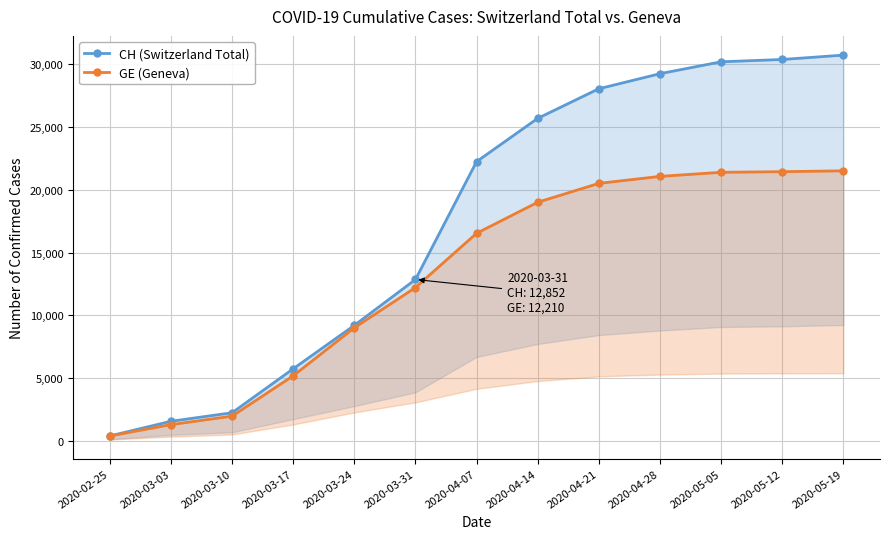

True or false: CH (Switzerland Total) has a value of 12590 at 2020-03-24.

False